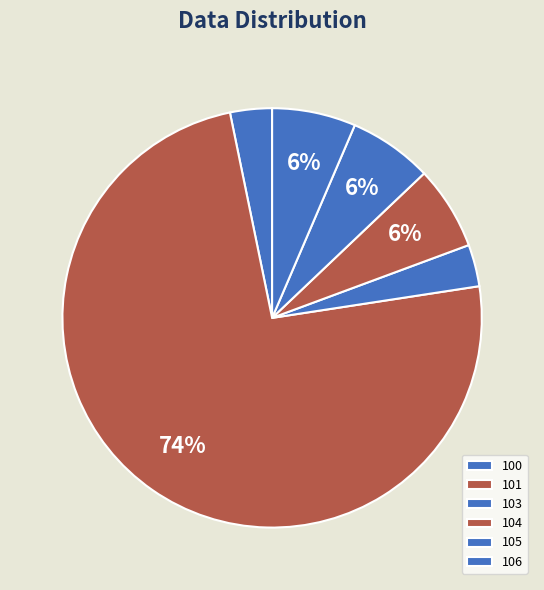

To the nearest percent, what is the average slice percentage?

17%